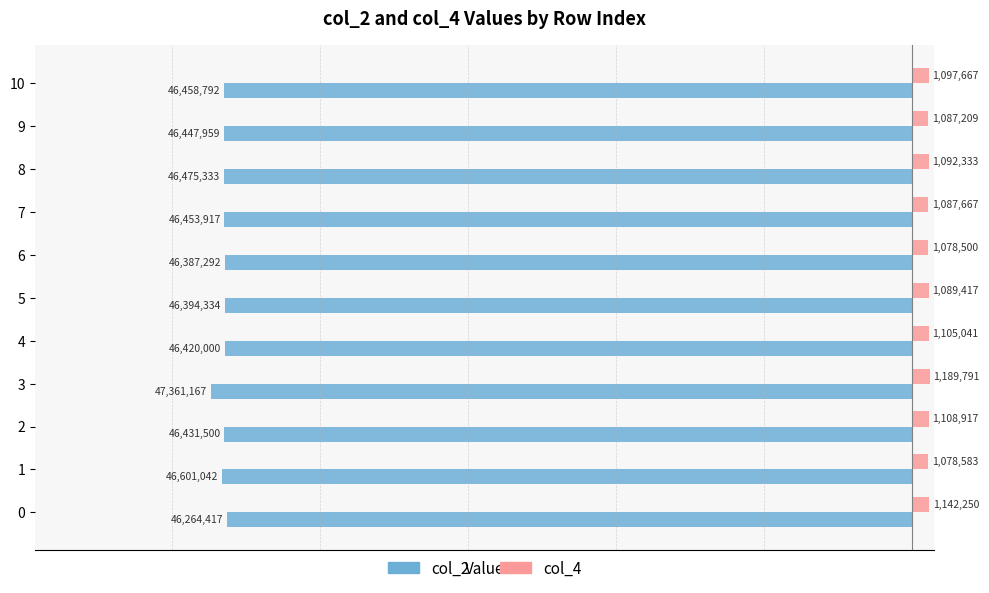

The col_4 series shows 1105041 at 4. True or false?

True